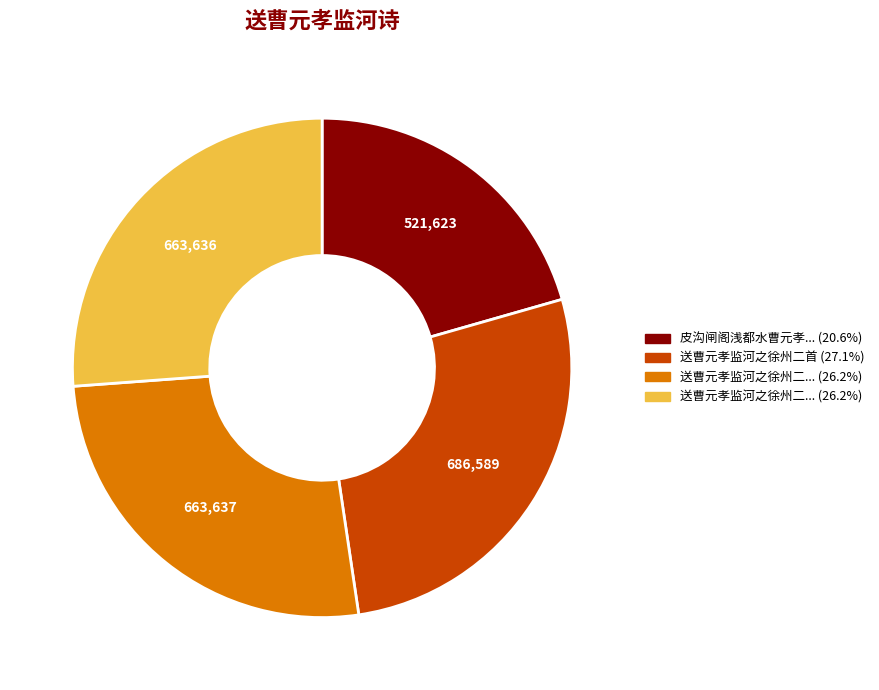

Is there a majority slice in this chart?

No